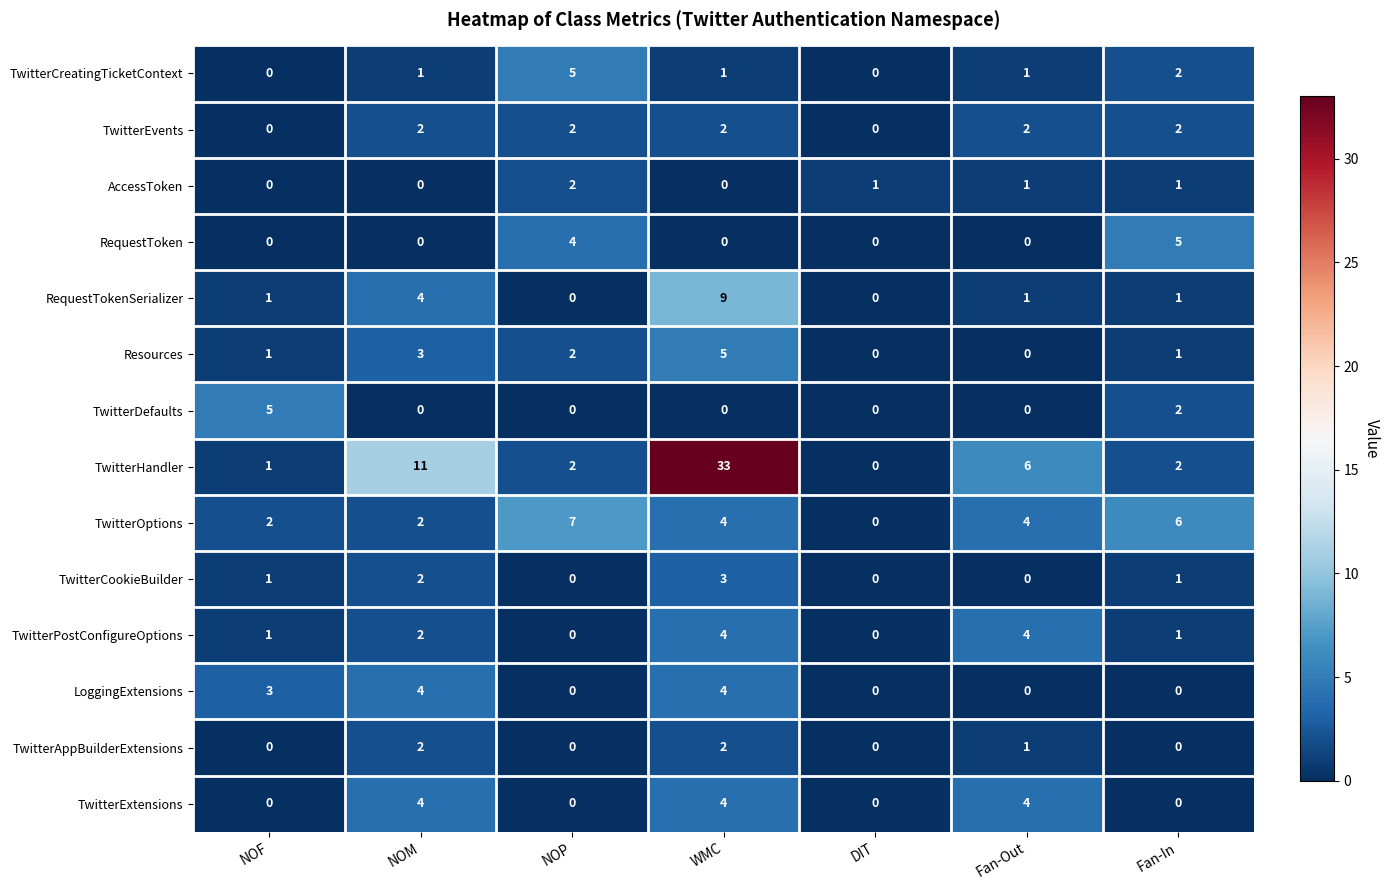

At which label is Resources closest to 2?

NOP